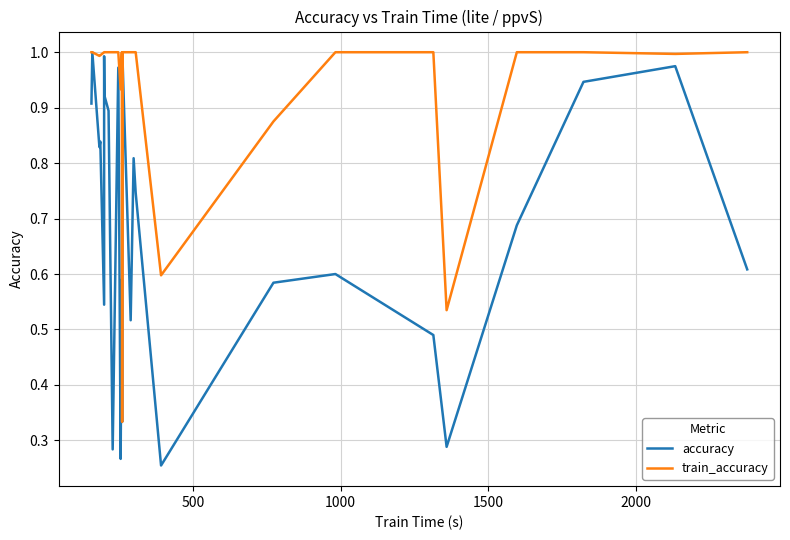

True or false: accuracy and train_accuracy cross at least once.

False